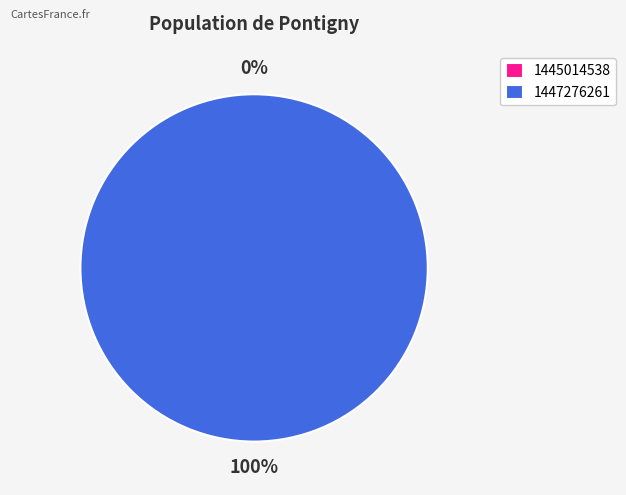

To the nearest percent, what is the difference between the largest and smallest slice percentages?

100%